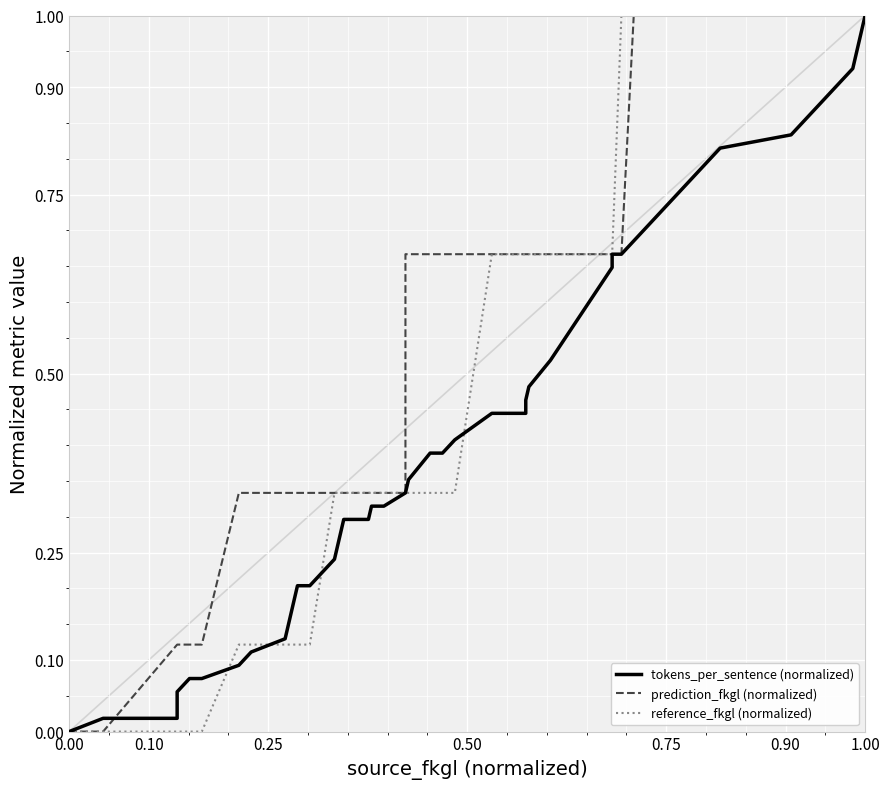

How many times do tokens_per_sentence (normalized) and reference_fkgl (normalized) cross each other?

4